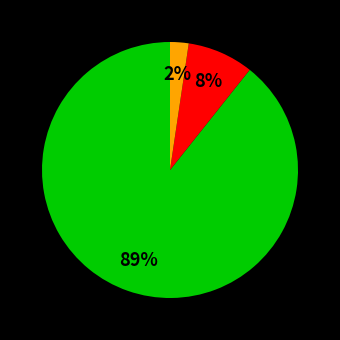

To the nearest percent, what is the average slice percentage?

33%